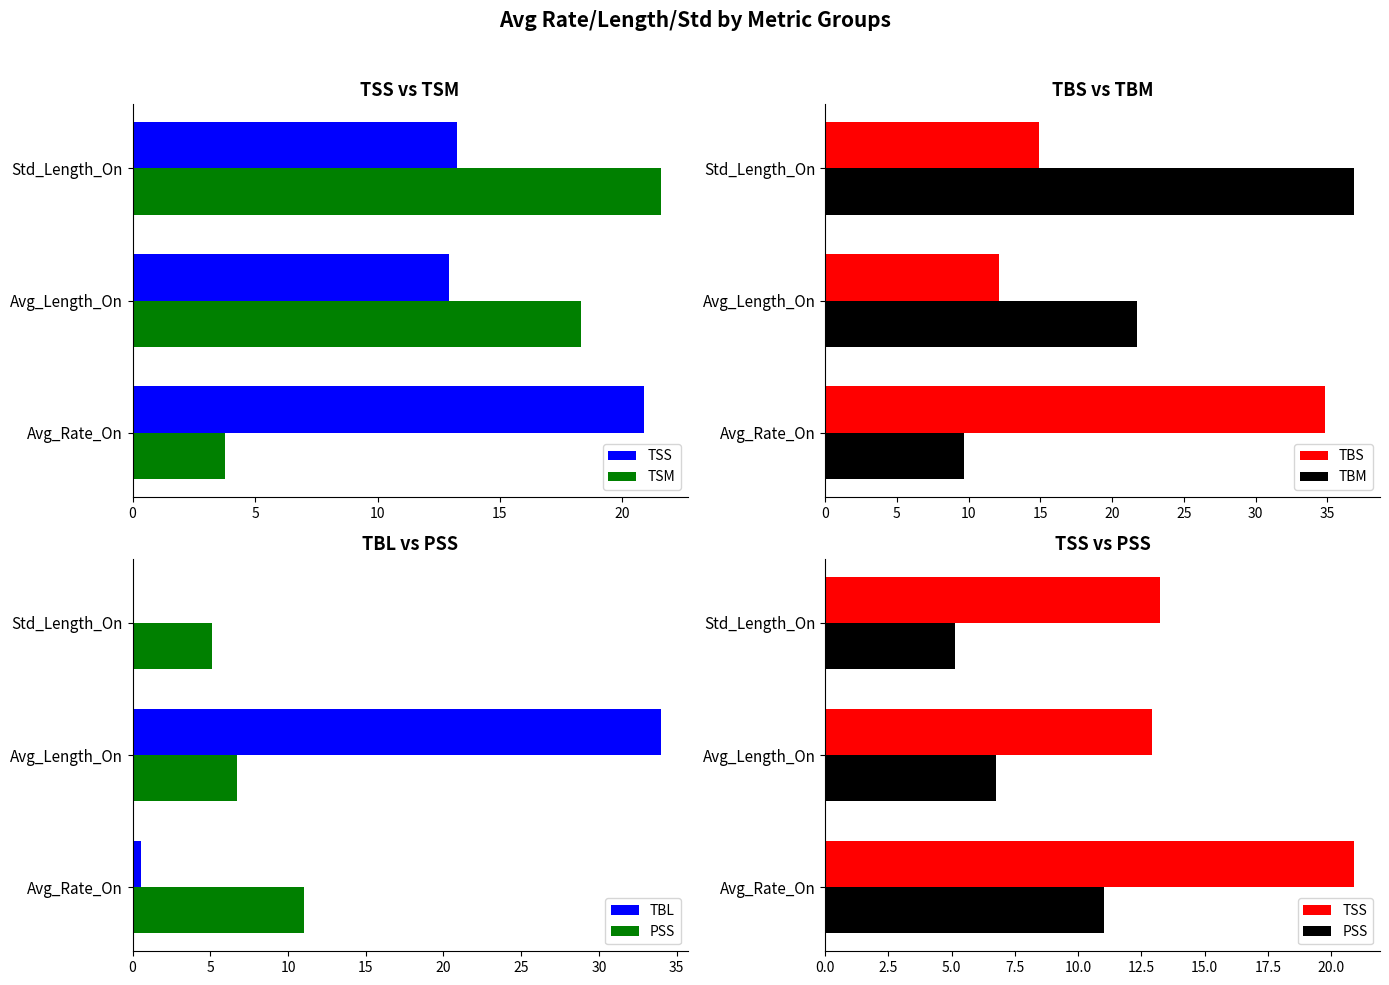

How many series are shown in this chart?

6